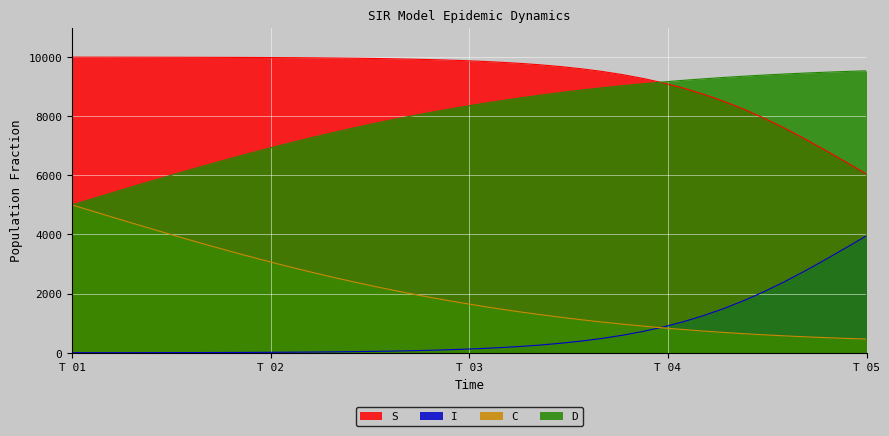

What is the lowest value of the I series?

2.0